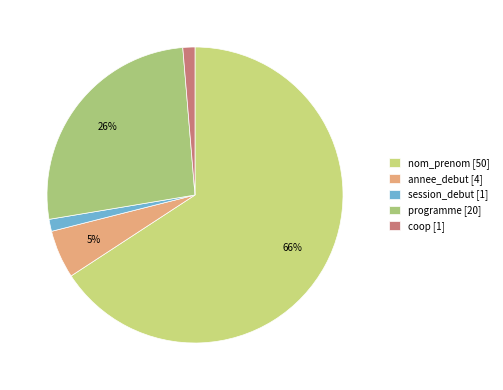

Between annee_debut and nom_prenom, which is larger?

nom_prenom